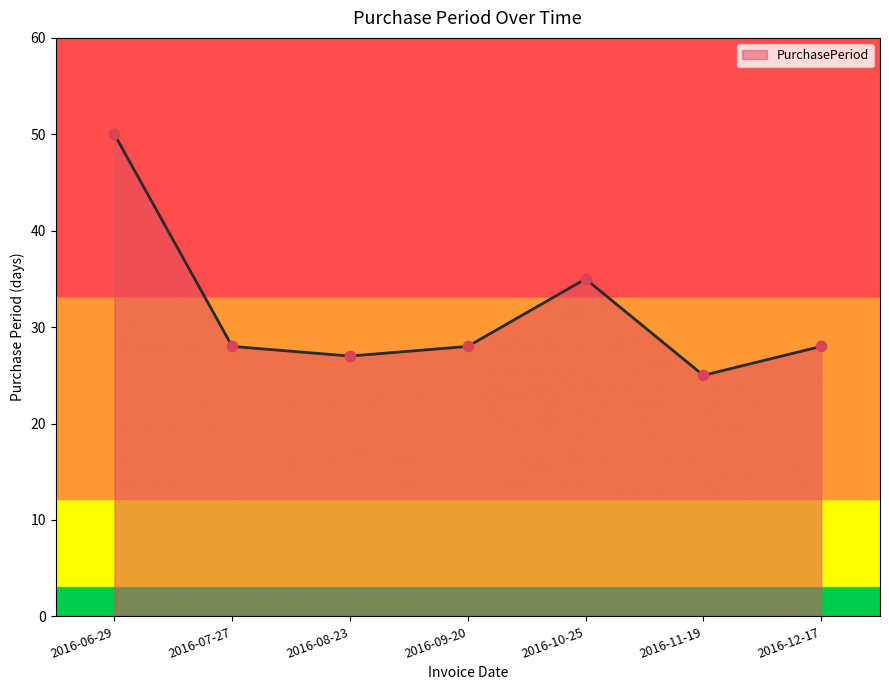

What is the change in value from 2016-08-23 to 2016-11-19?

-2